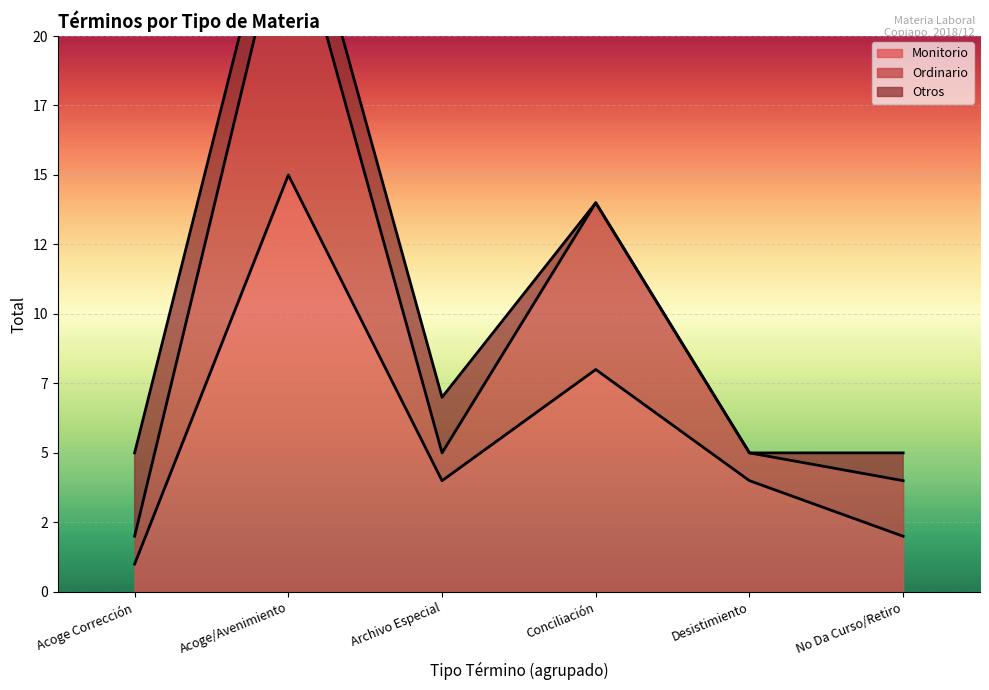

Between No Da Curso/Retiro and Acoge Corrección, which is larger?

No Da Curso/Retiro